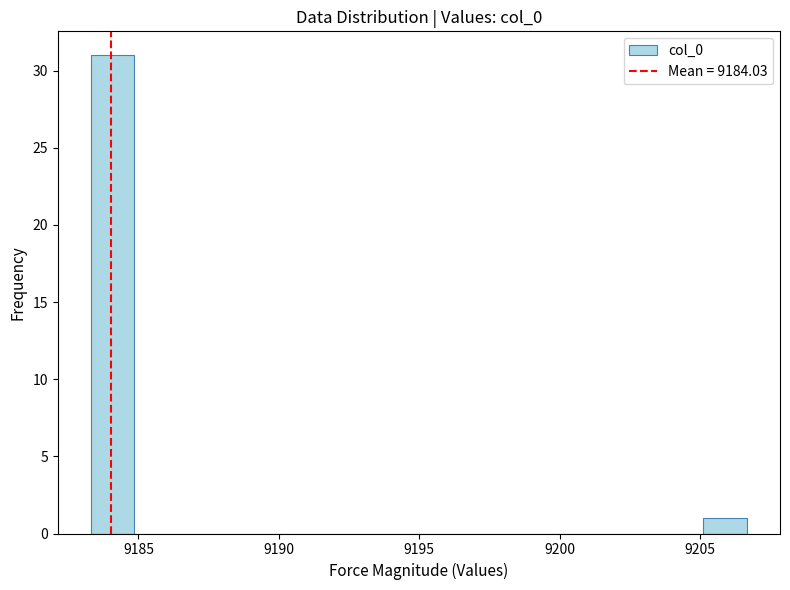

Read against the x-axis, roughly where is the centre of the tallest bar?

9184.0